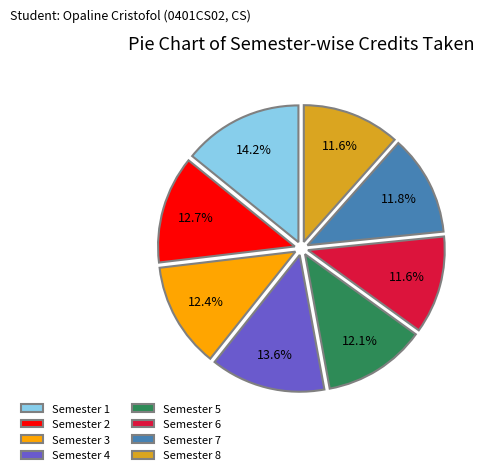

To the nearest percent, what is the difference between the largest and smallest slice percentages?

3%